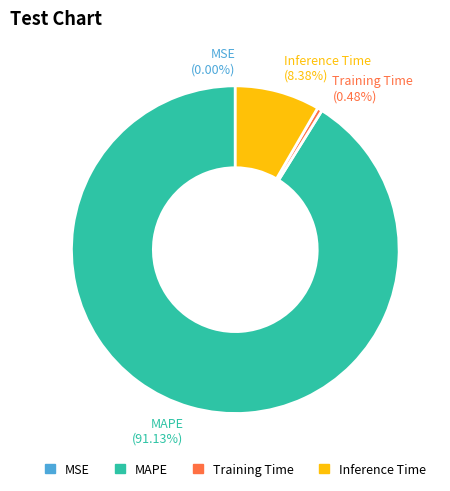

Combined, do Training Time and Inference Time account for over 50%?

No